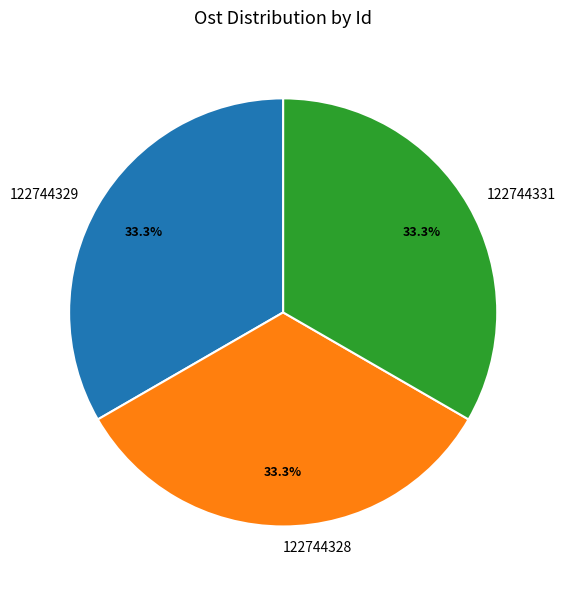

What is the ratio of the value at 122744329 to the value at 122744328?

1.0